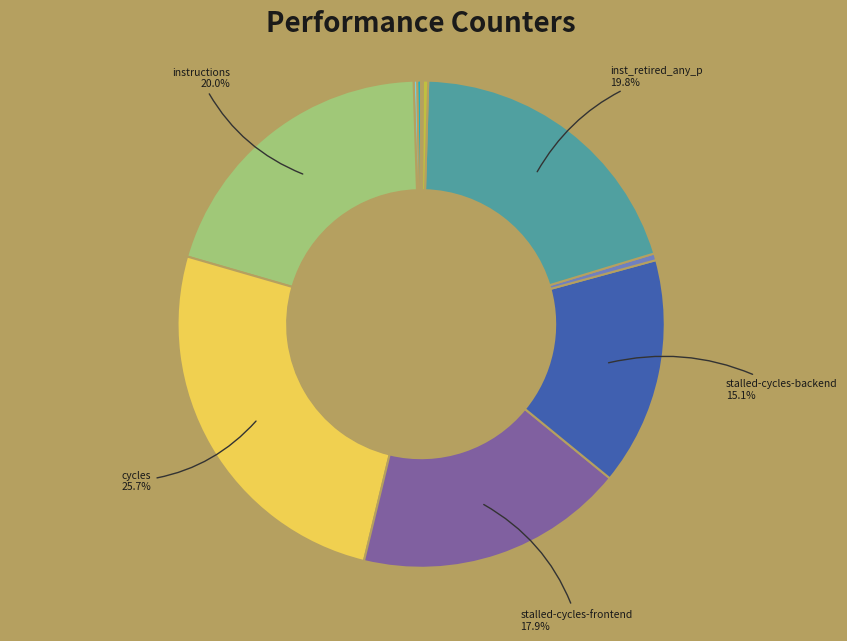

Is there a majority slice in this chart?

No